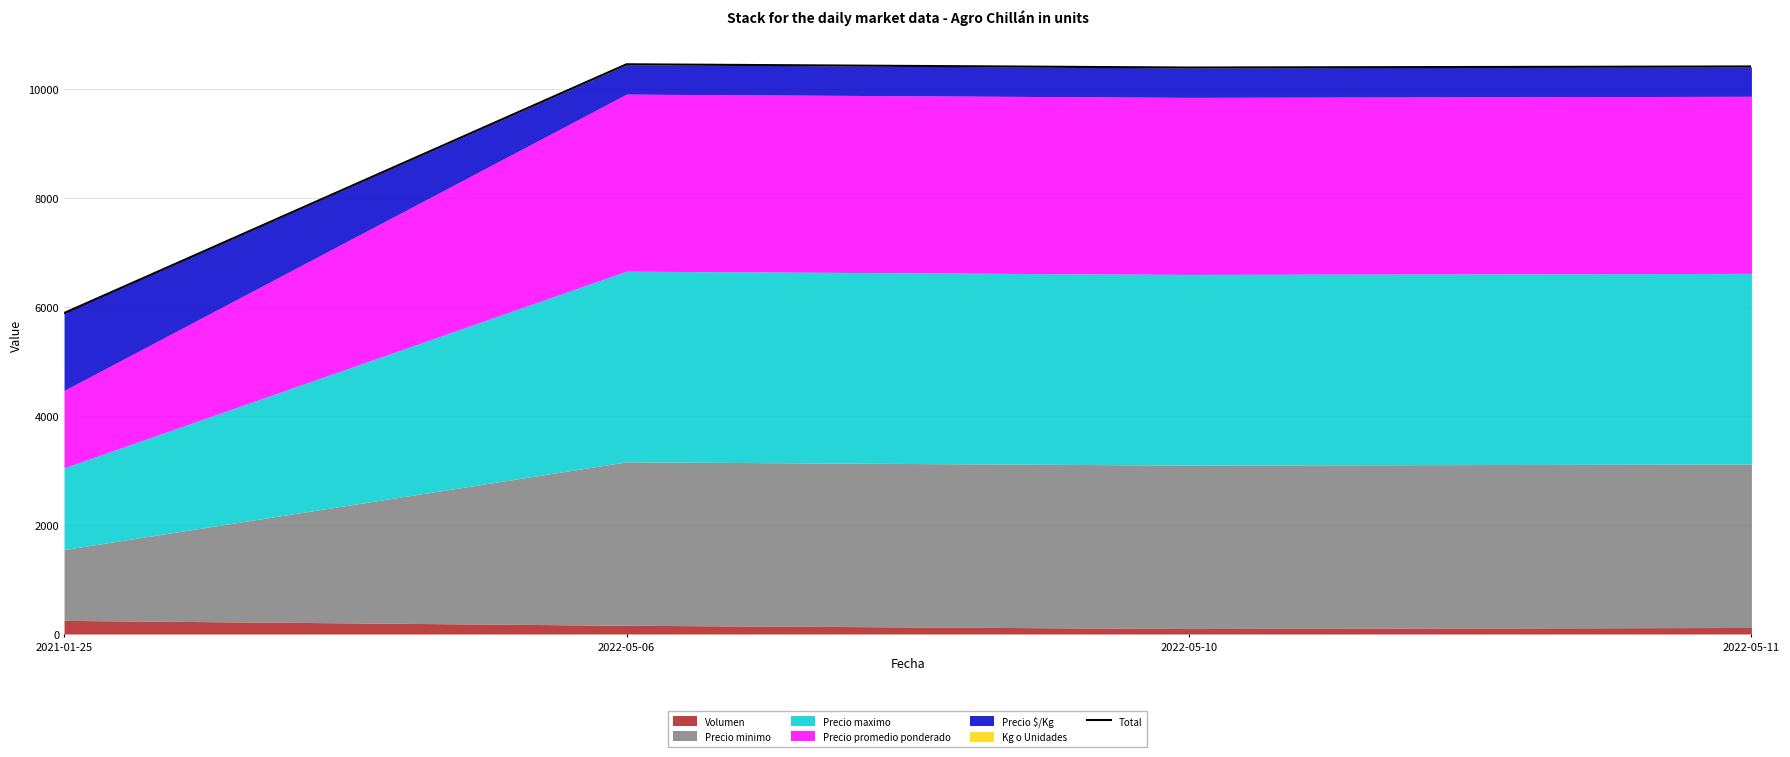

Reading right to left, transcribe all the data shown in this chart.

2022-05-11=10418	2022-05-10=10398	2022-05-06=10458	2021-01-25=5891